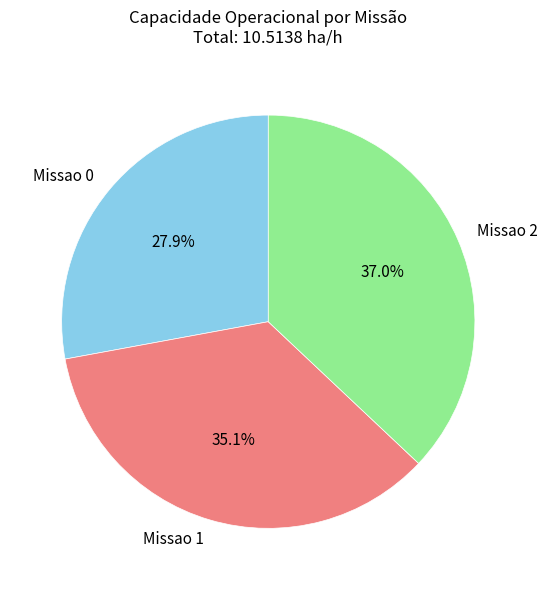

Rank the categories by value from lowest to highest.

Missao 0, Missao 1, Missao 2